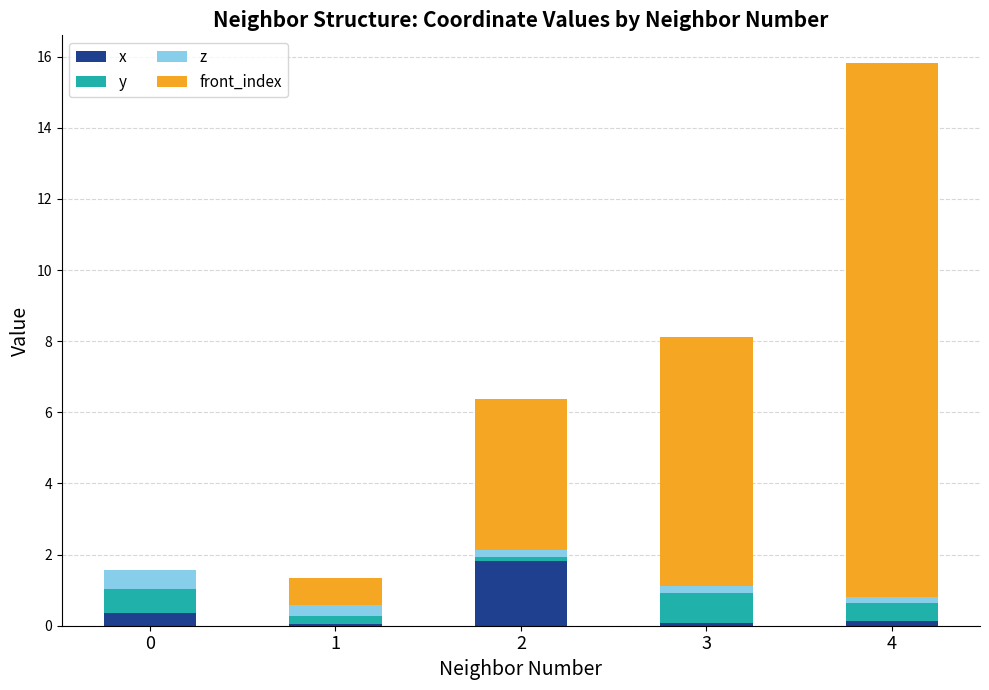

At which category is the sum across all series the highest?

4